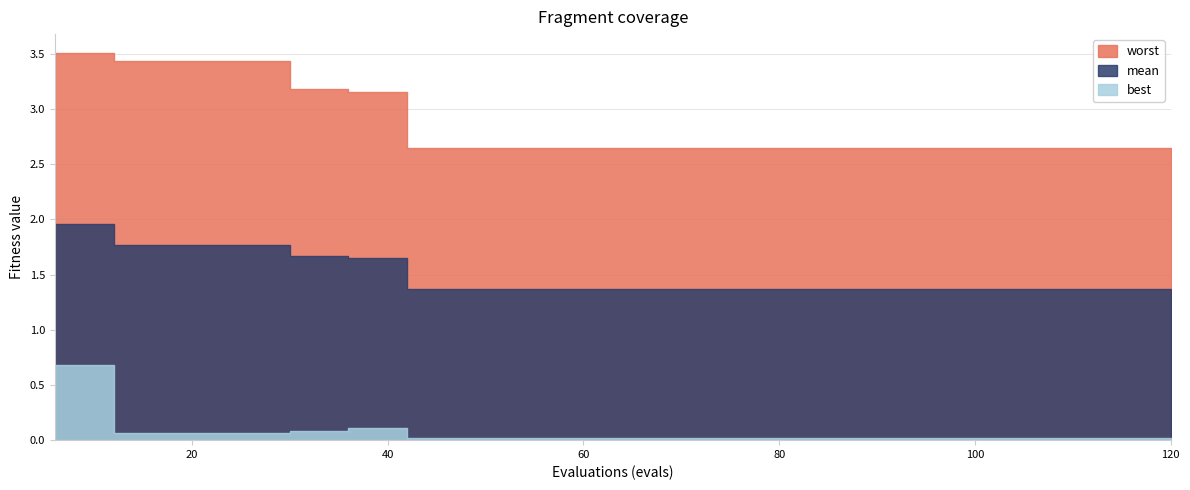

True or false: best and worst intersect in this chart.

False